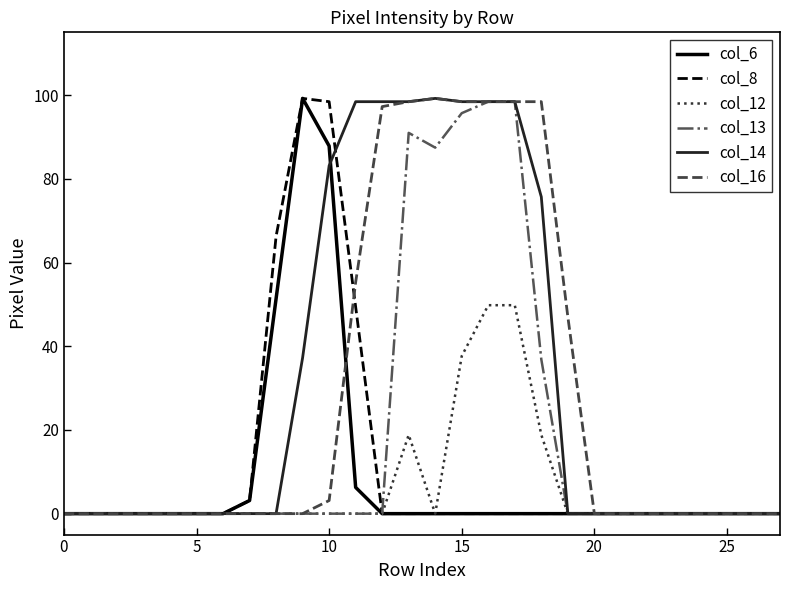

Is this an area chart (filled region under the line)?

No